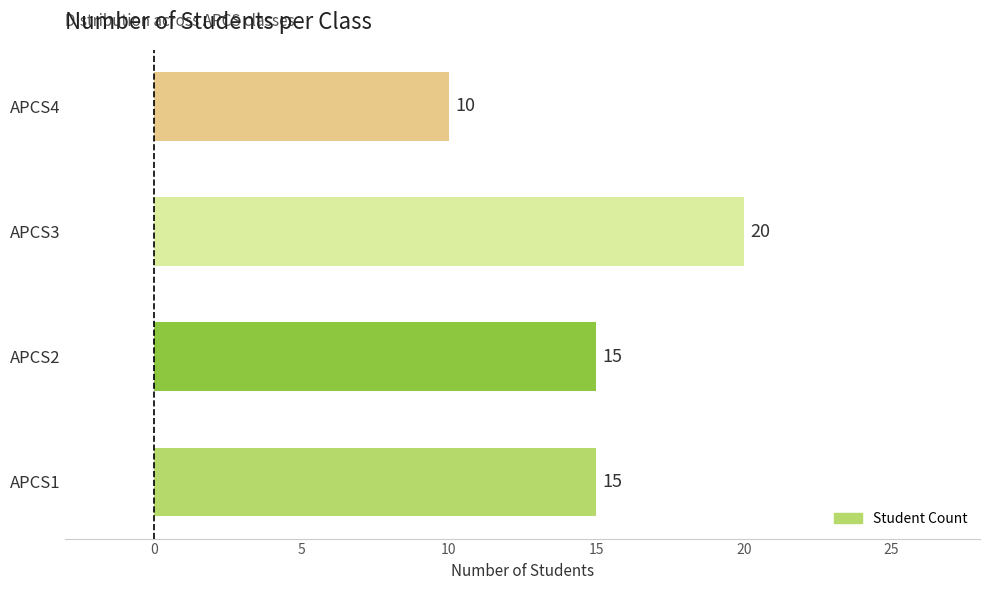

Reading top to bottom, list all the values displayed in this chart.

10	20	15	15